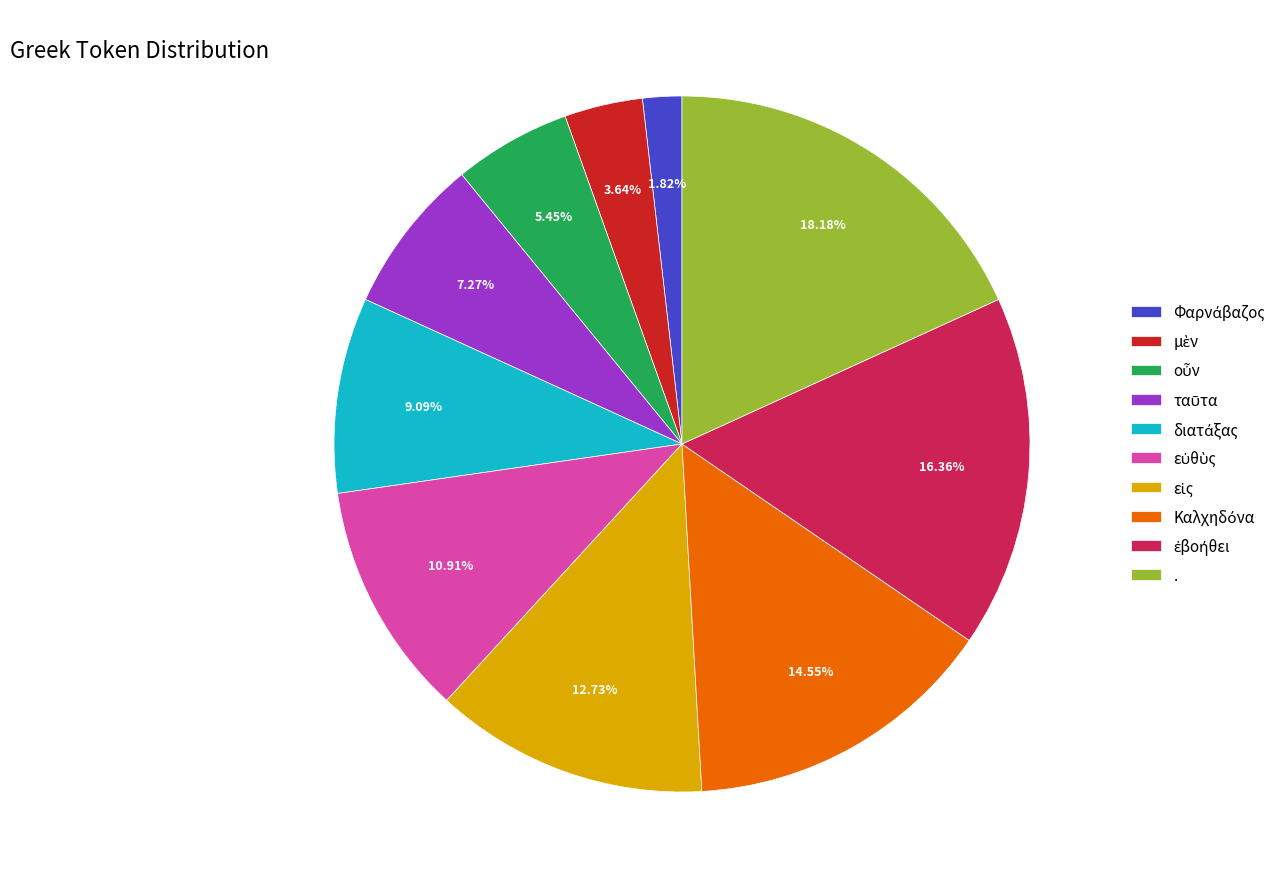

Is there any slice that represents more than half of the pie?

No